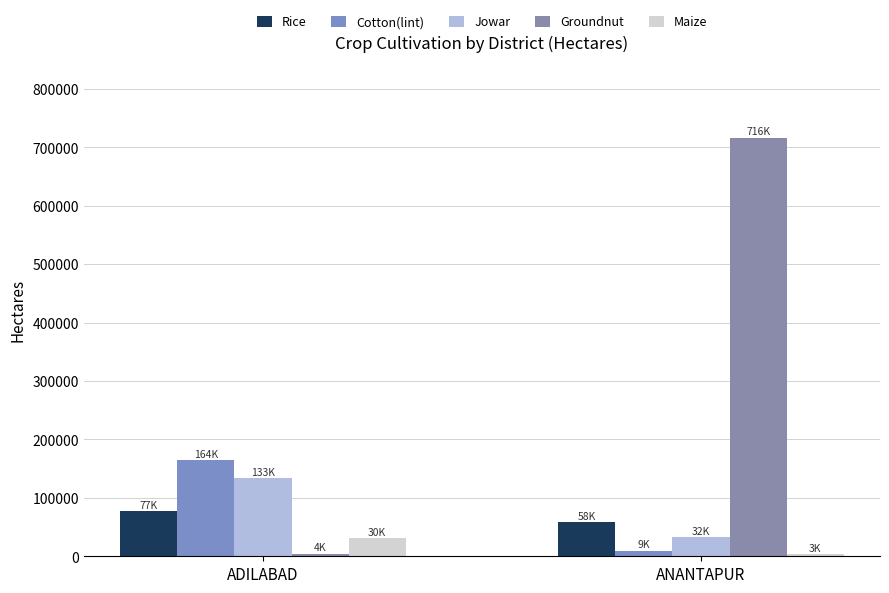

Reading right to left, what are all the values shown in this chart?

Rice: 58249	77368
Cotton(lint): 9453	164289
Jowar: 32618	133217
Groundnut: 716650	4516
Maize: 3813	30524